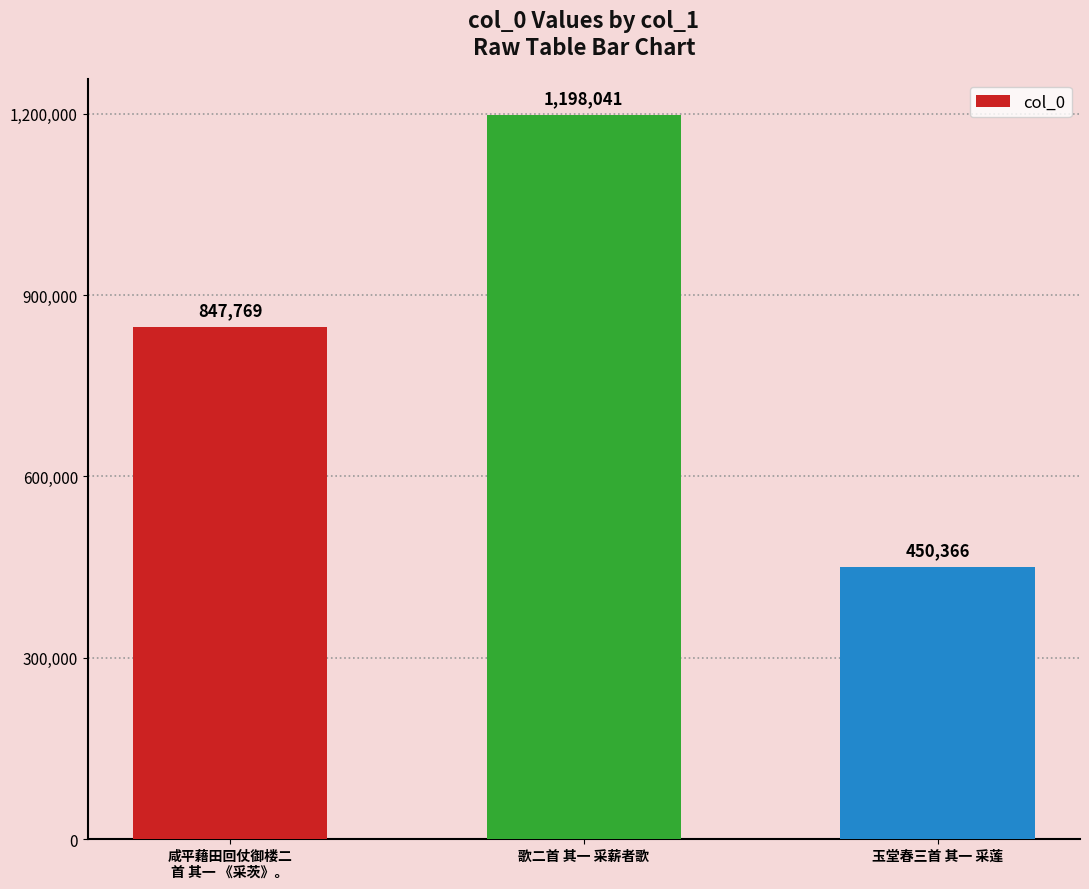

Rank the categories by value from highest to lowest.

歌二首 其一 采薪者歌, 咸平藉田回仗御楼二
首 其一 《采茨》。, 玉堂春三首 其一 采莲